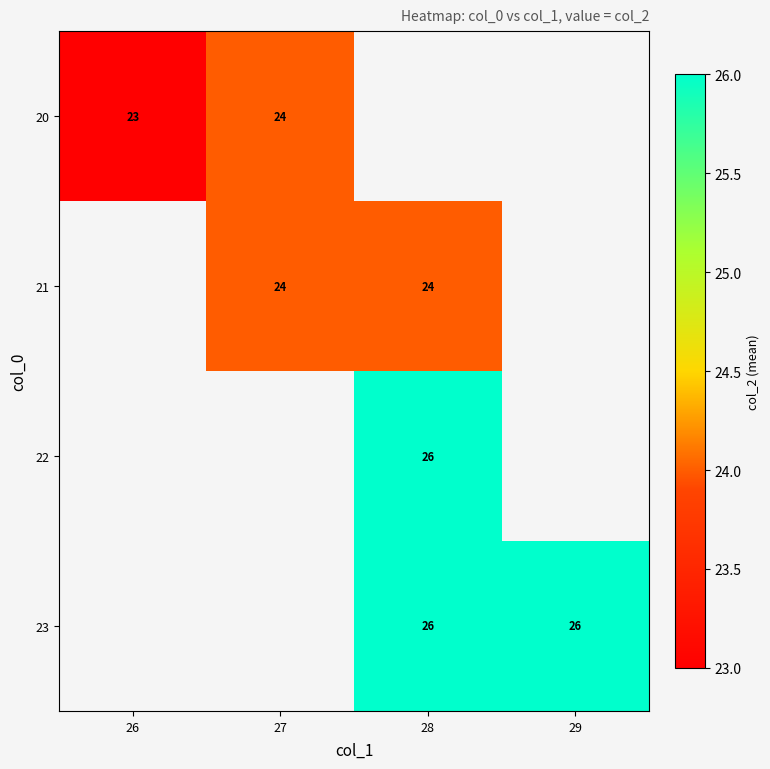

How many series are shown in this chart?

4